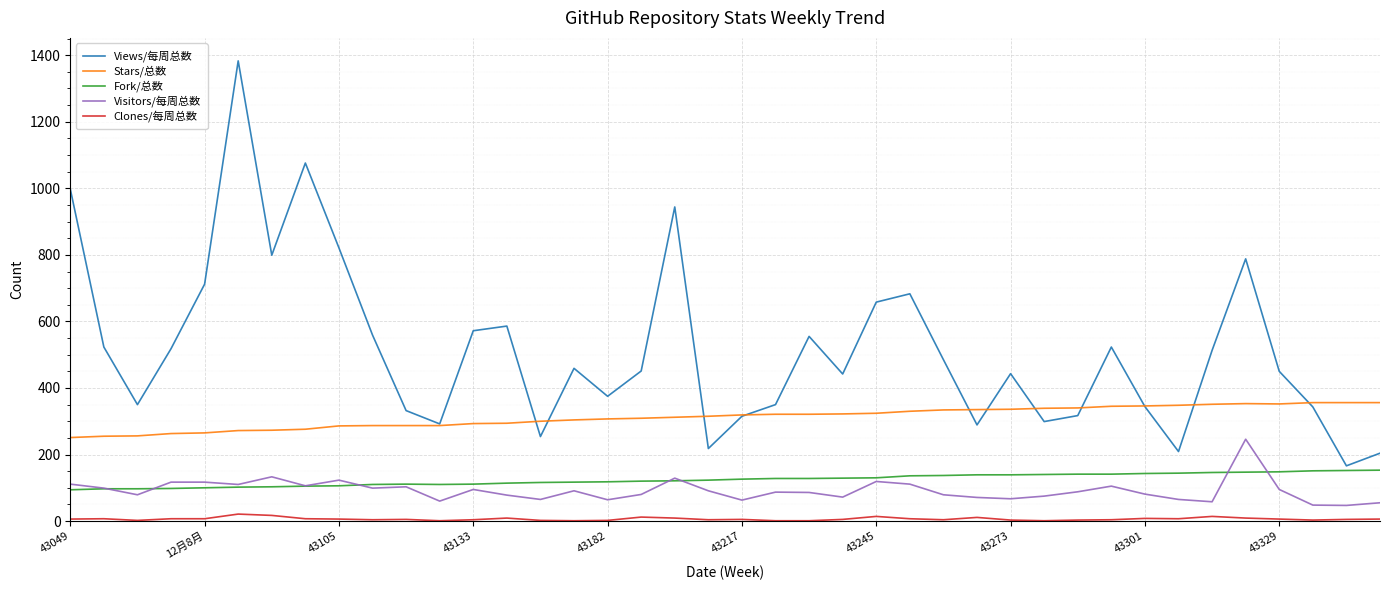

True or false: Visitors/每周总数 and Stars/总数 intersect in this chart.

False